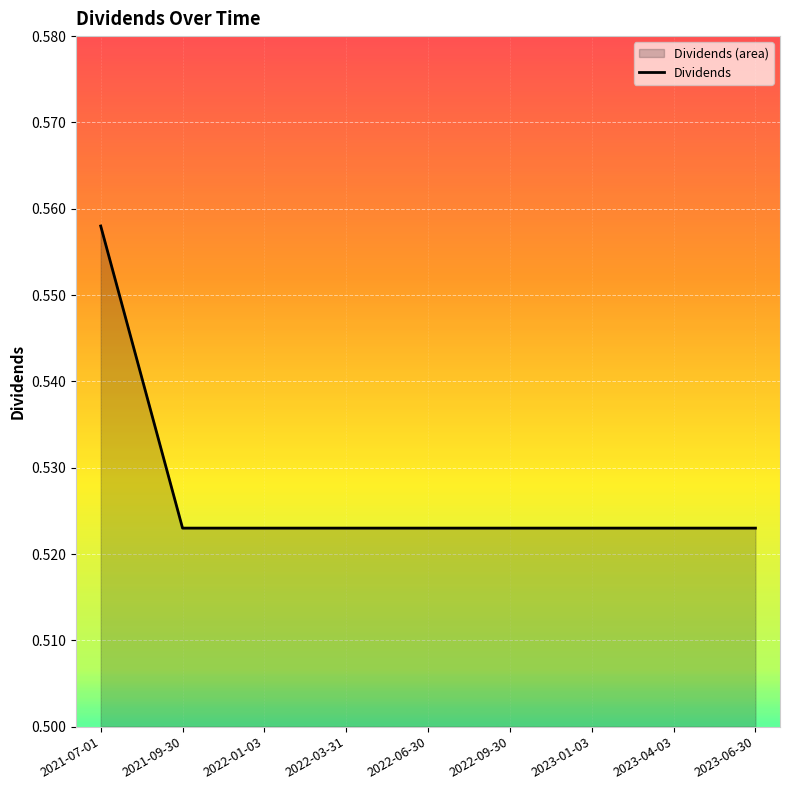

Which has a higher value, 2022-03-31 or 2023-01-03?

2022-03-31